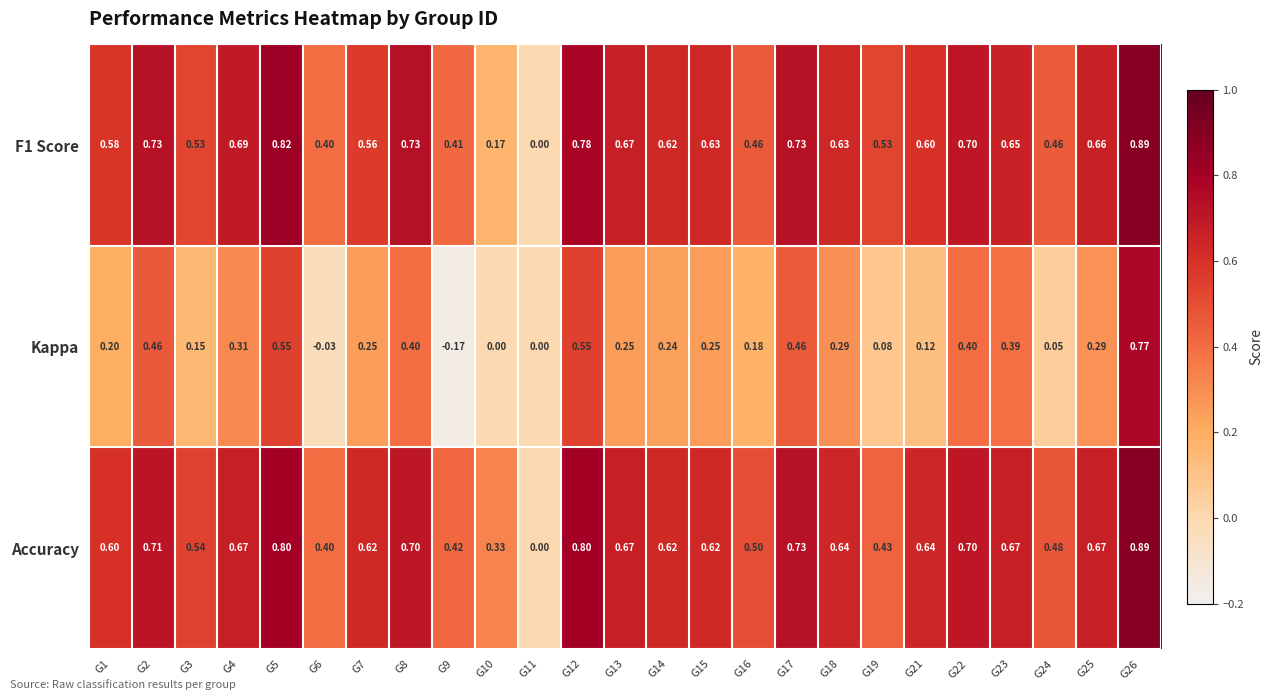

Between G9 and G19, which series saw the biggest shift?

Kappa